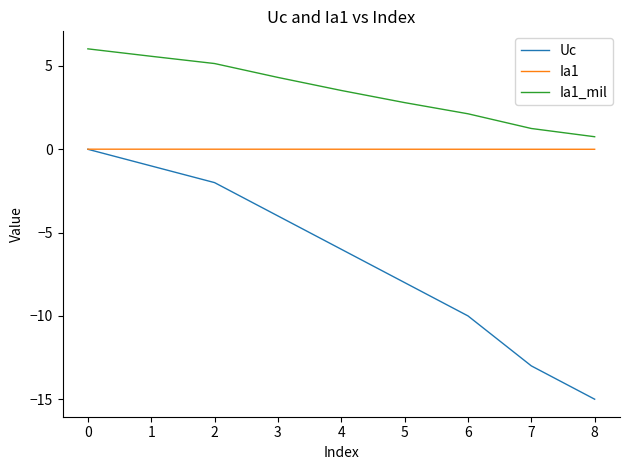

True or false: Ia1 and Ia1_mil cross at least once.

False